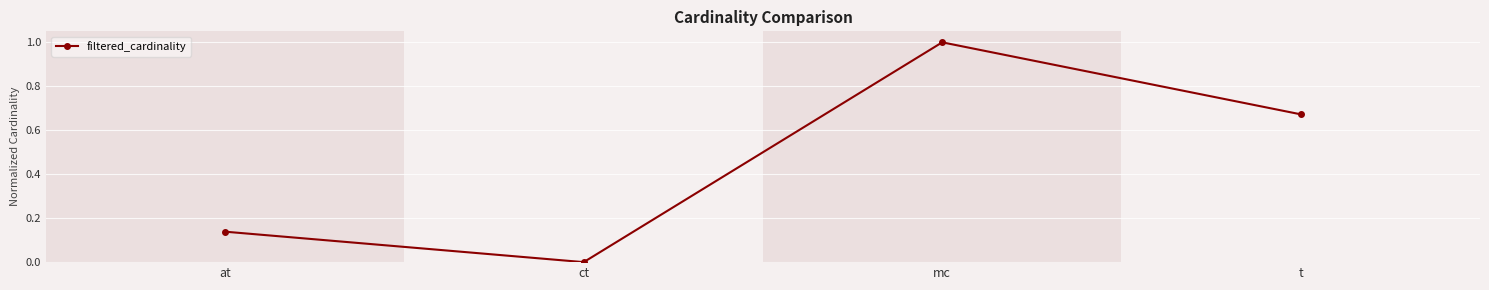

The chart shows a value of 1.0 at mc. True or false?

True